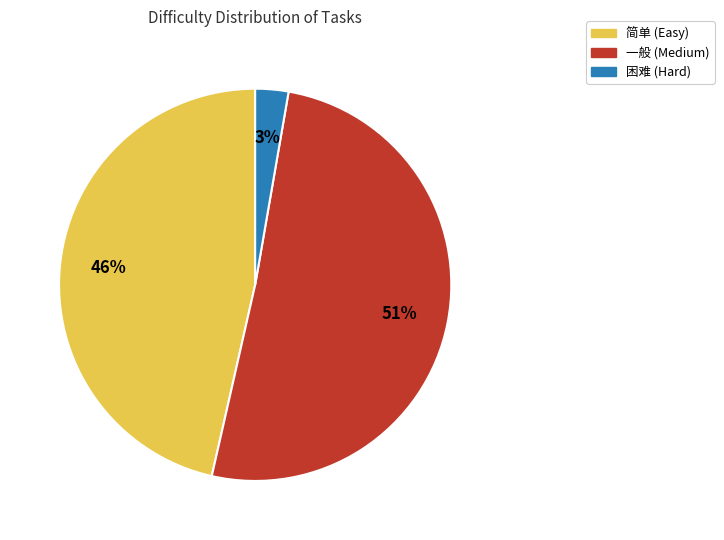

What is the ratio of the value at 一般 to the value at 简单?

1.1